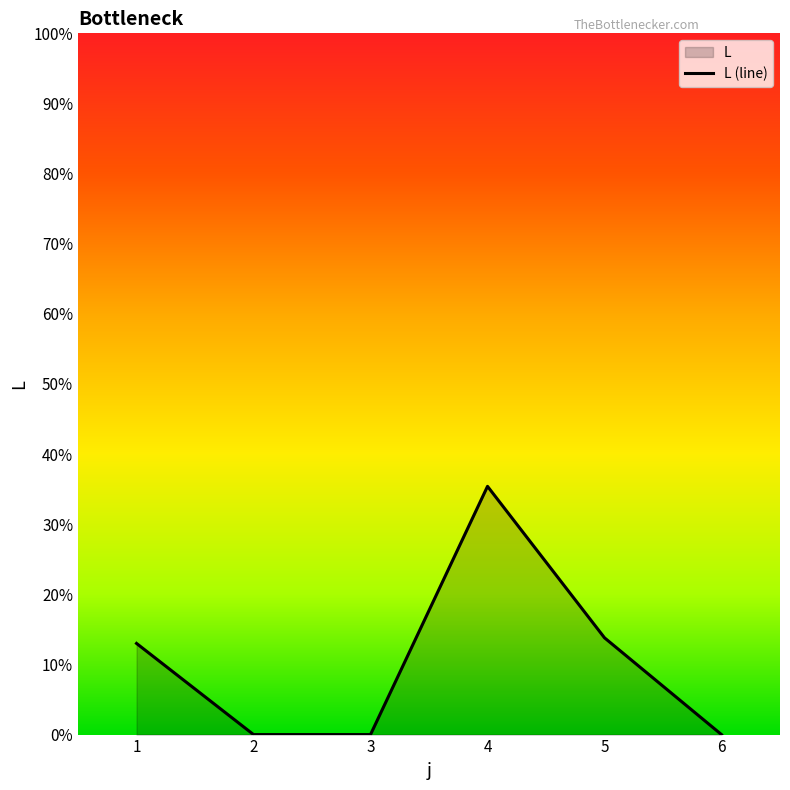

What is the difference between the values at 2 and 4?

35.4